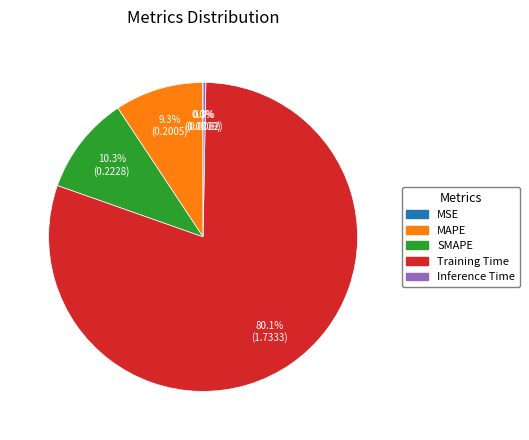

Which has a higher value, SMAPE or MAPE?

SMAPE